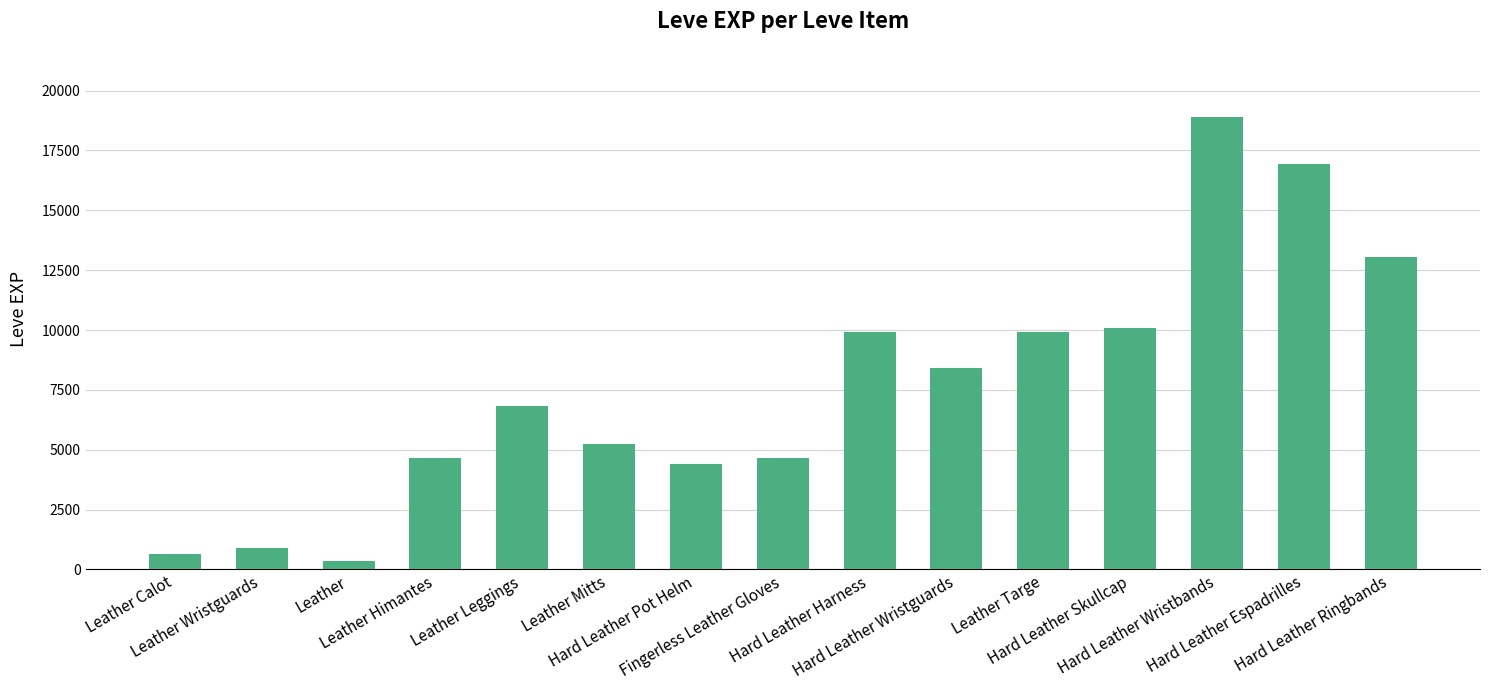

What is the value of the 7th bar from the left?

4410